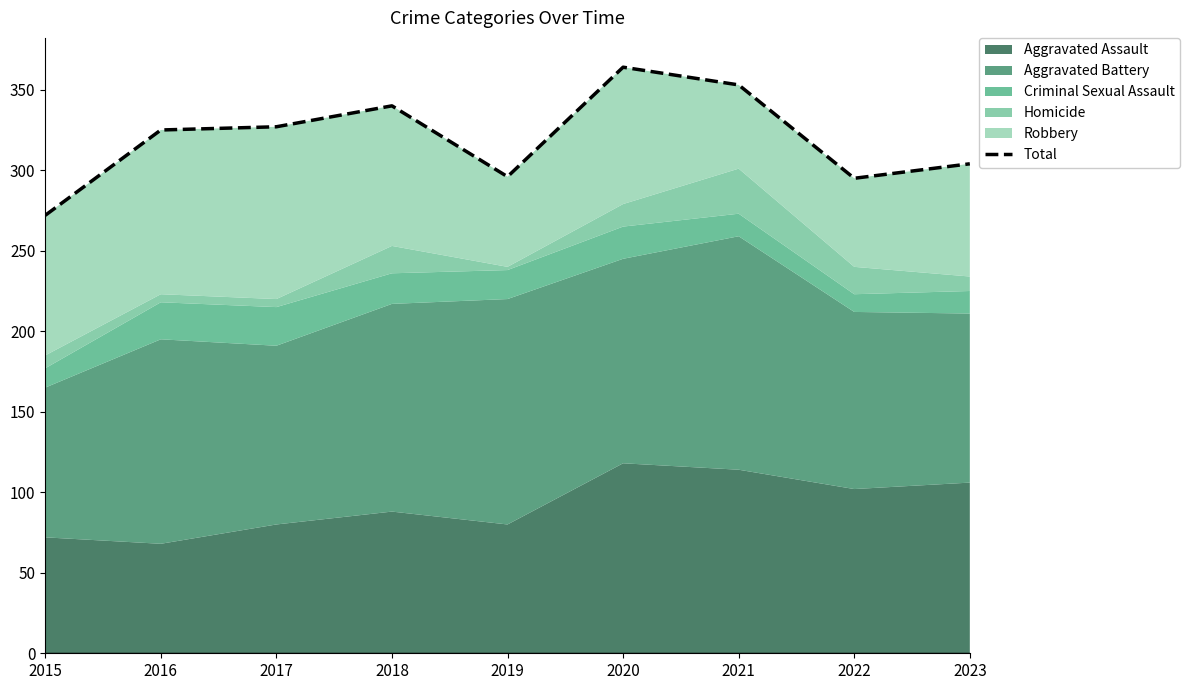

What is the change in value from 2018 to 2021?

+13